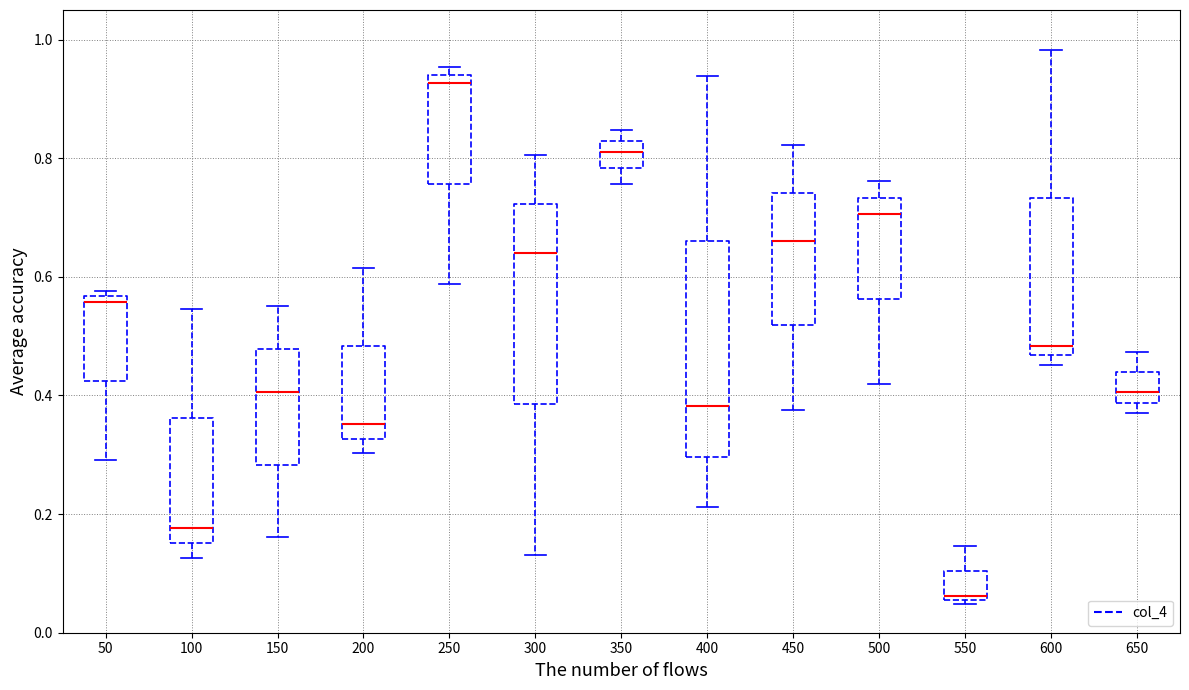

Which box is the tallest, from its lower edge to its upper edge?

400